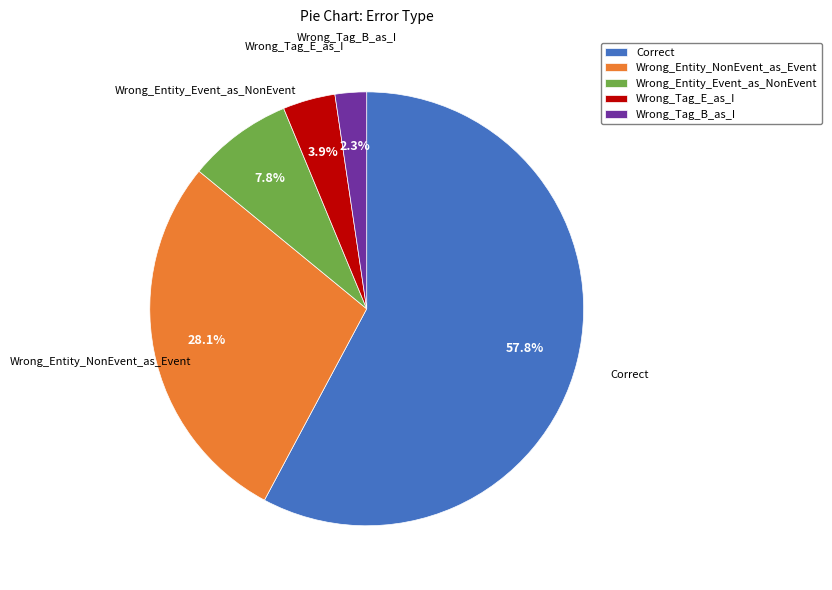

To the nearest percent, what portion does Wrong_Tag_B_as_I represent?

2%